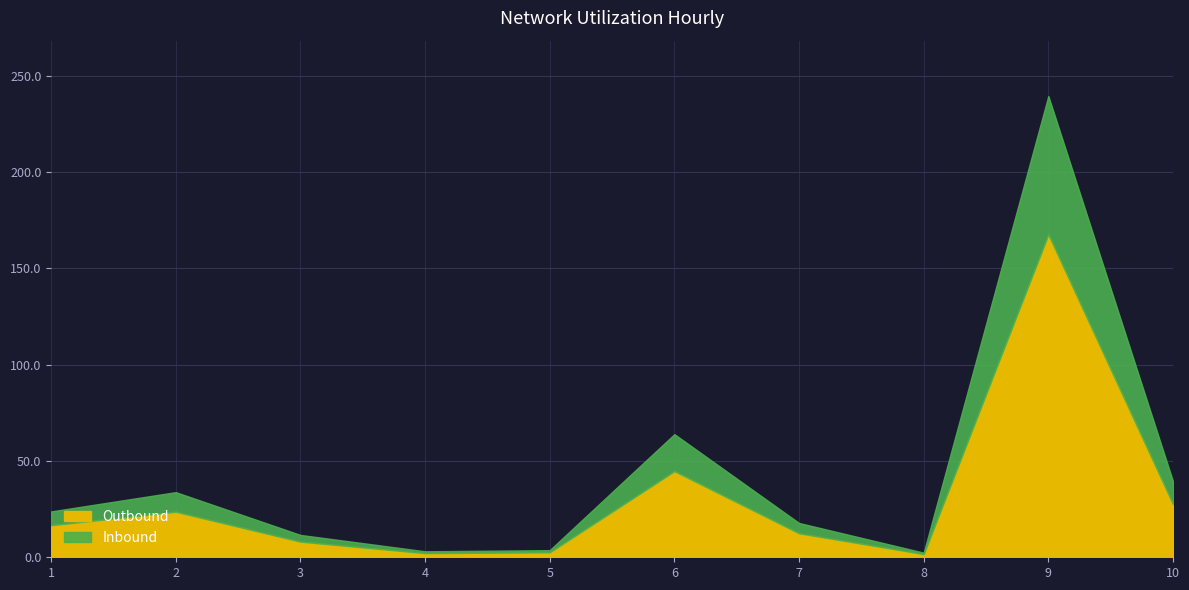

Is it true that Outbound equals 61.2 at 6?

False